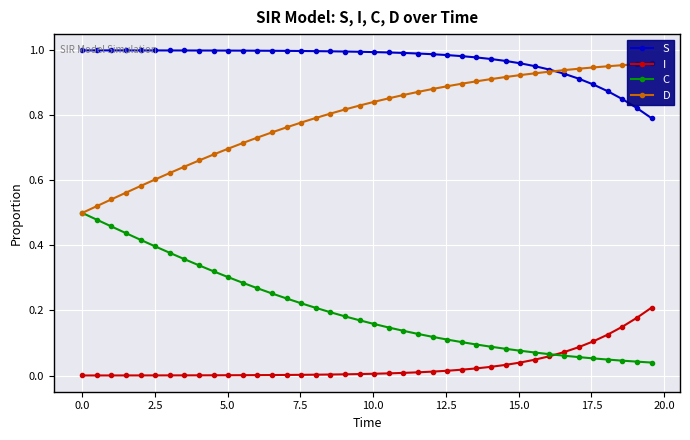

Which series has the largest total across all categories?

S